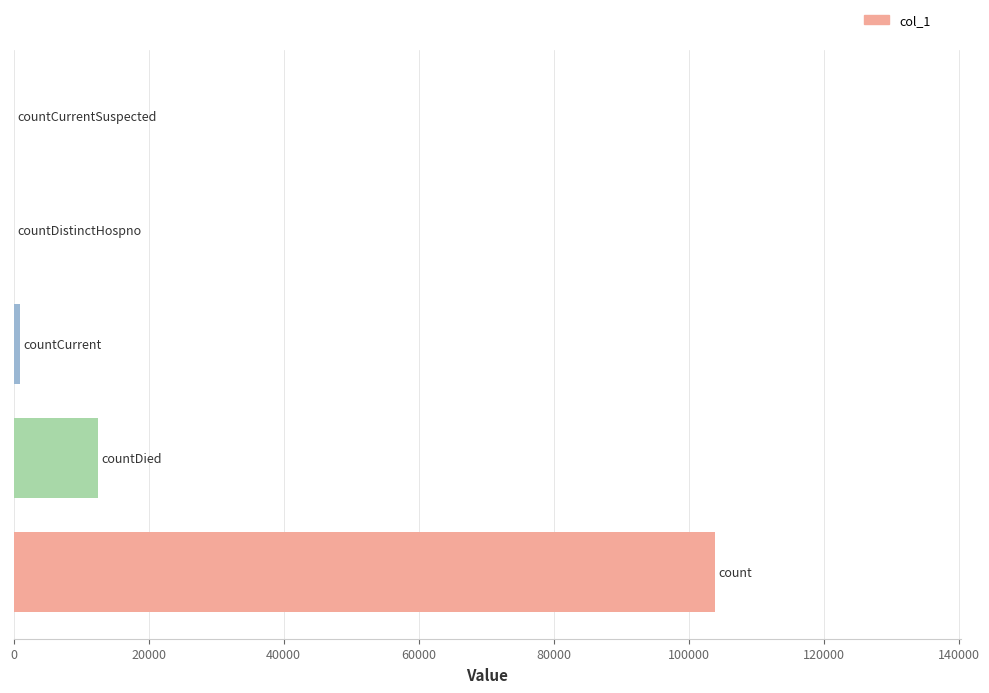

What is the greatest value displayed?

103965